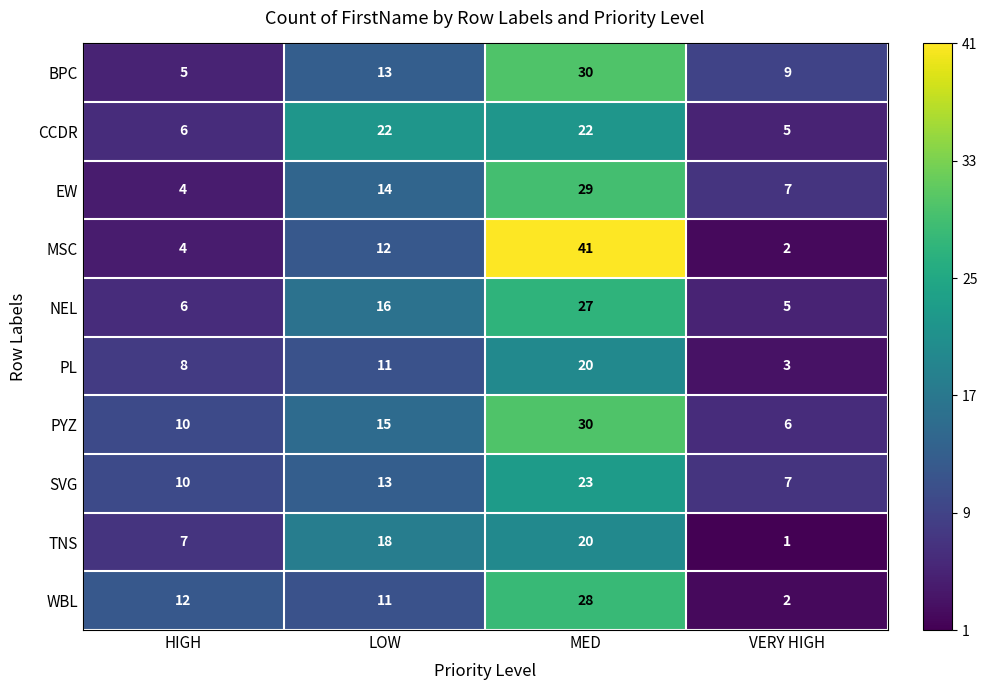

Which series has the largest total across all categories?

PYZ